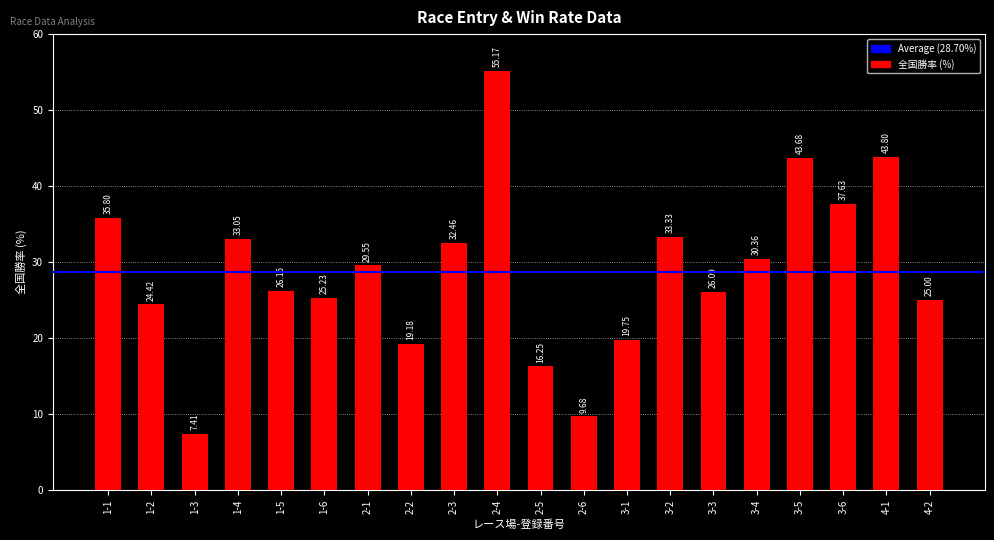

What is the difference between the maximum and second lowest values?

45.5